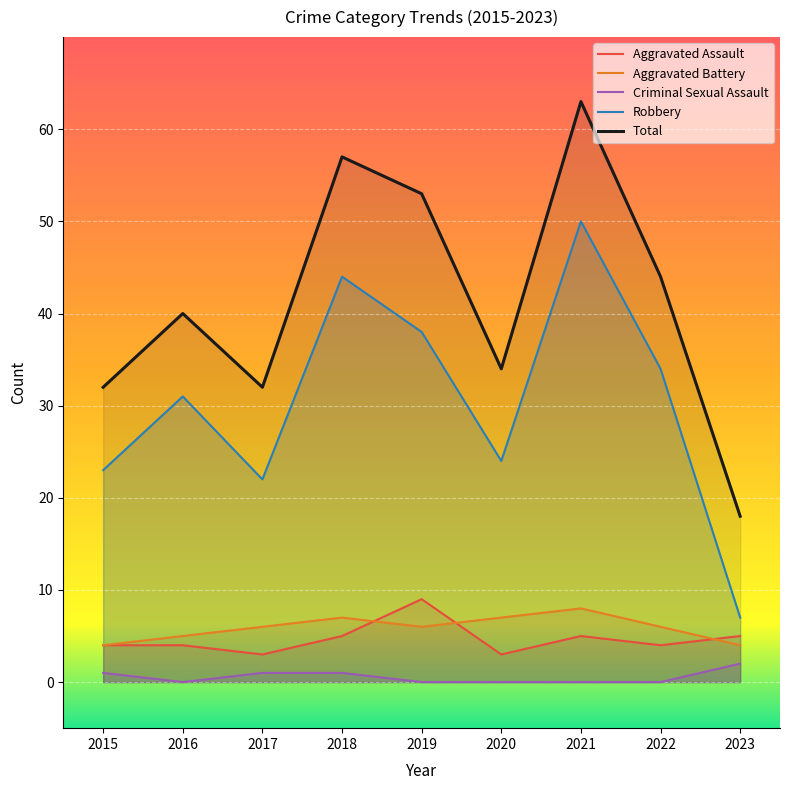

What is the sum of the Aggravated Assault values at 2018 and 2019?

14